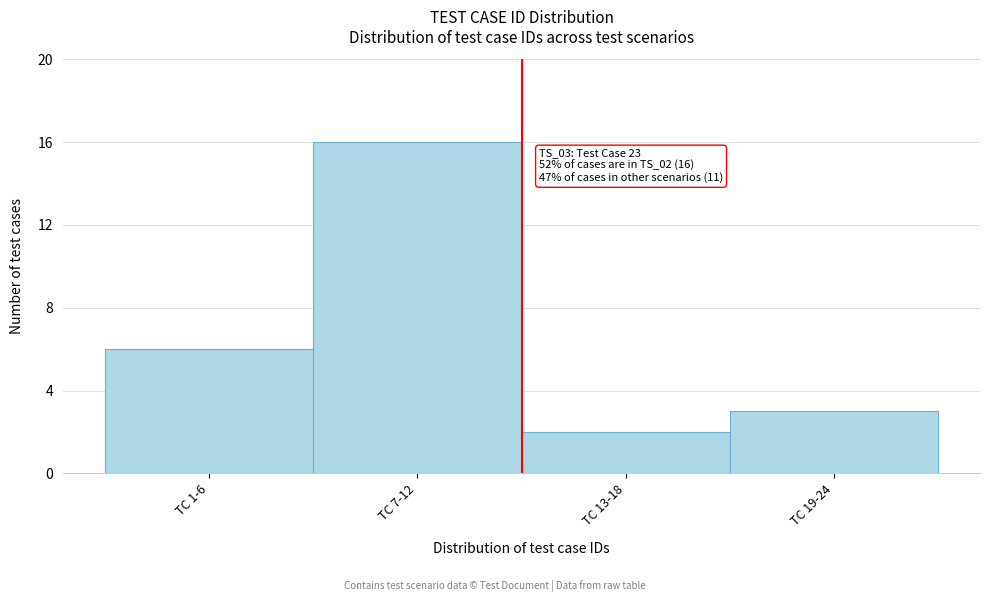

Reading left to right, transcribe all the data shown in this chart.

TC 1-6=6	TC 7-12=16	TC 13-18=2	TC 19-24=3